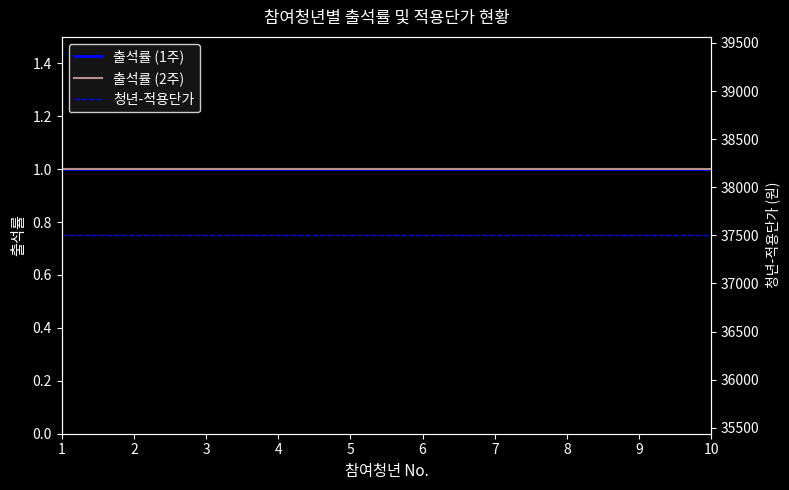

True or false: 청년-적용단가 has more than 2 interior local peaks.

False